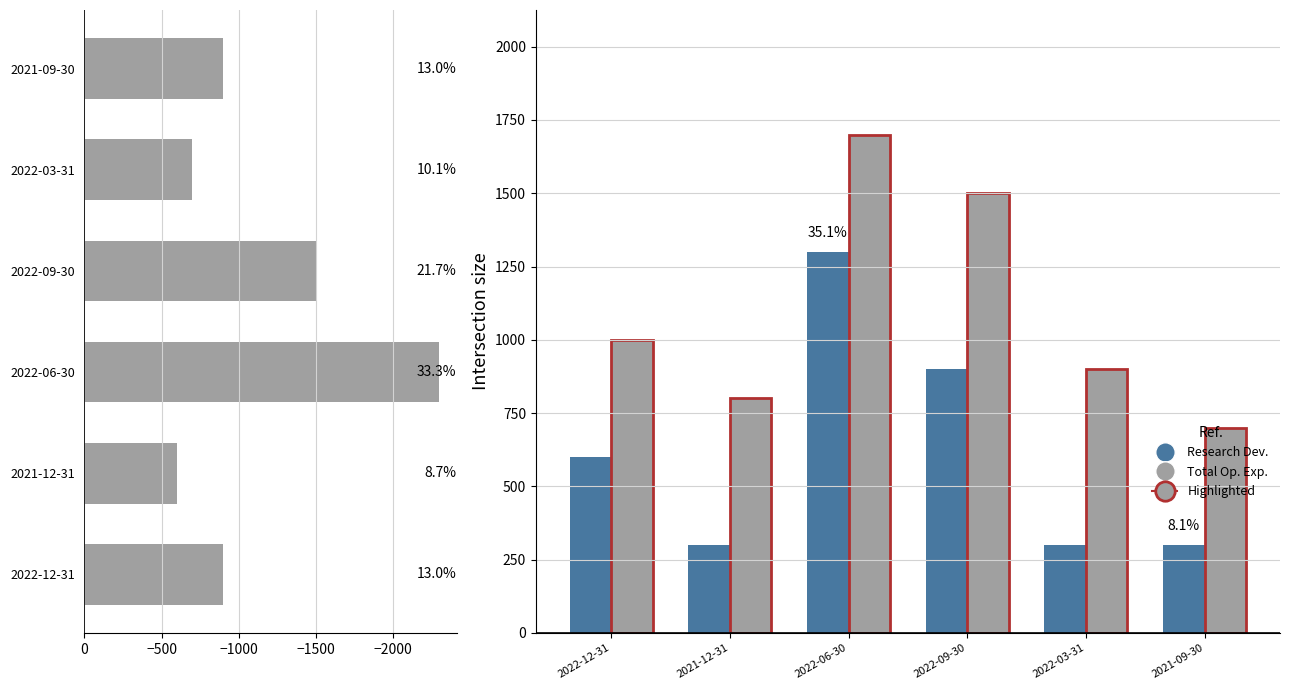

Count the Total Operating Expenses values in the range 800 to 1500.

4